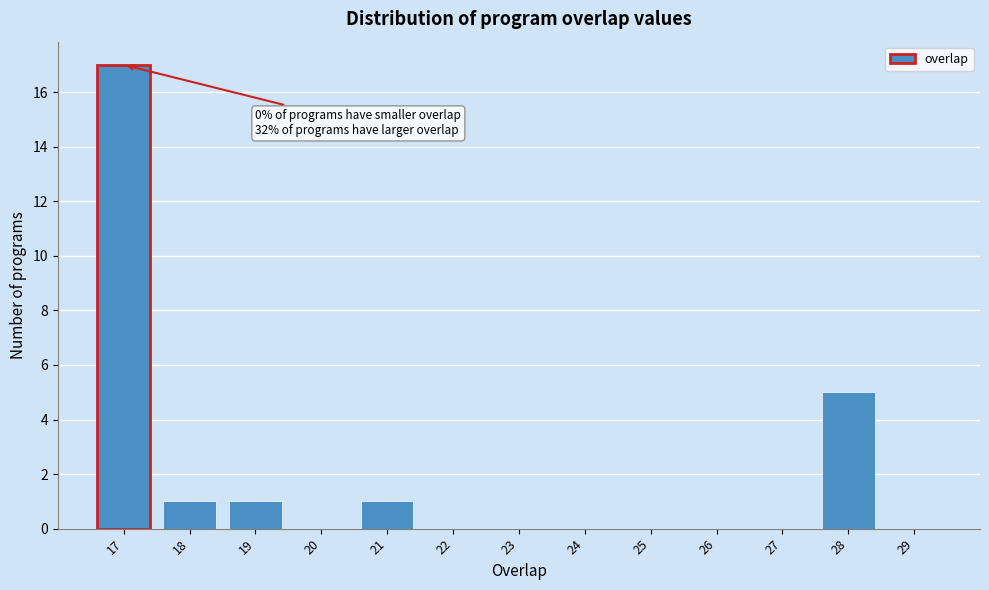

Over which range of the x-axis is the bar tallest?

16.5 to 17.5